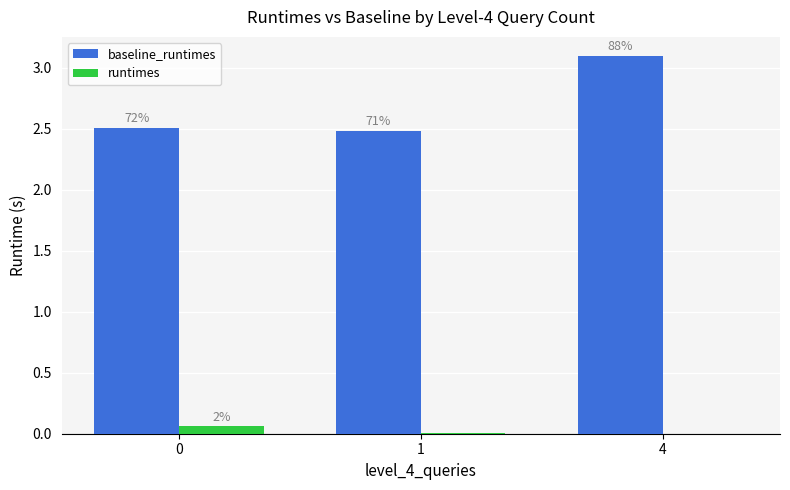

What are all the series names shown in the legend?

baseline_runtimes, runtimes